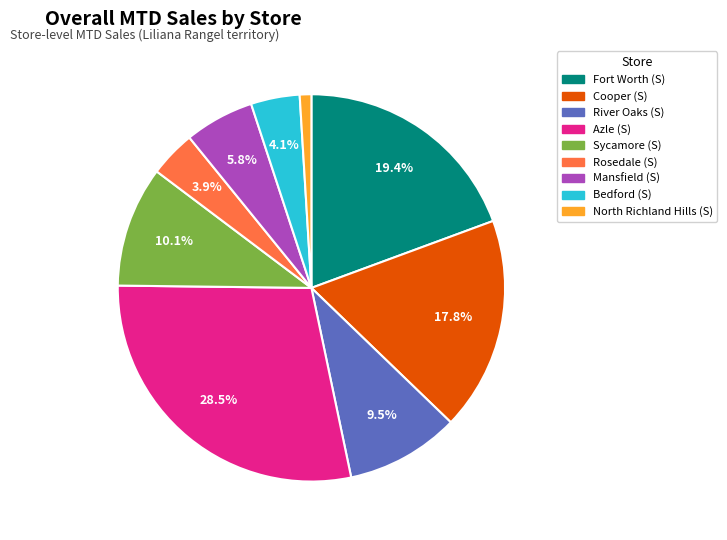

Do Mansfield (S) and Bedford (S) together represent more than half of the pie?

No